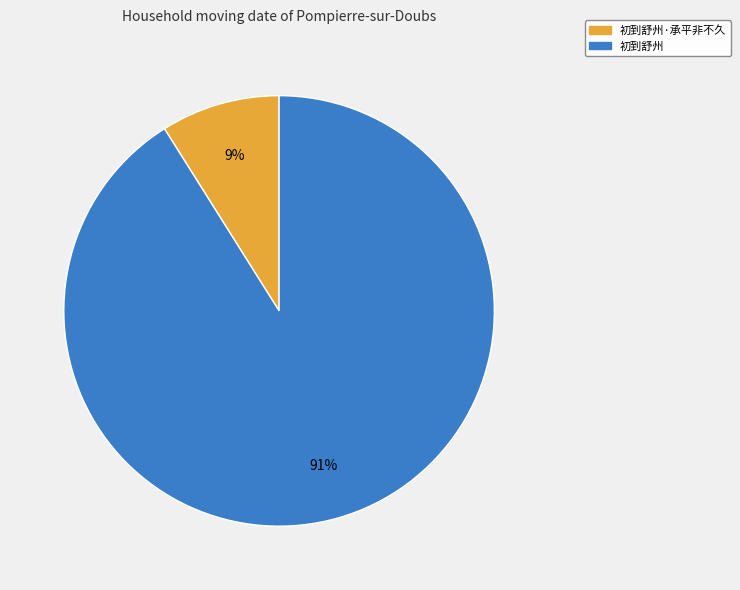

To the nearest percent, what is the difference between the largest and smallest slice percentages?

82%